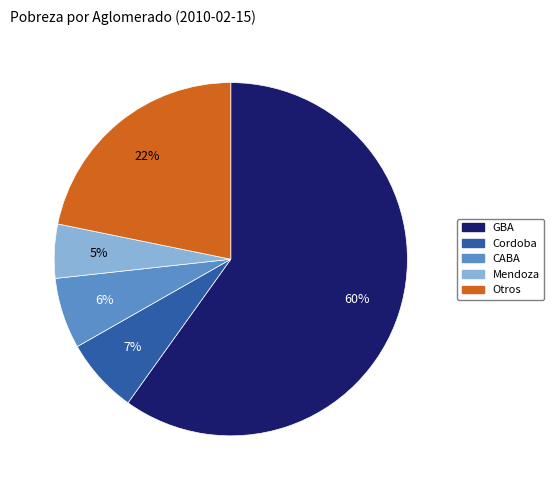

Is there a majority slice in this chart?

Yes